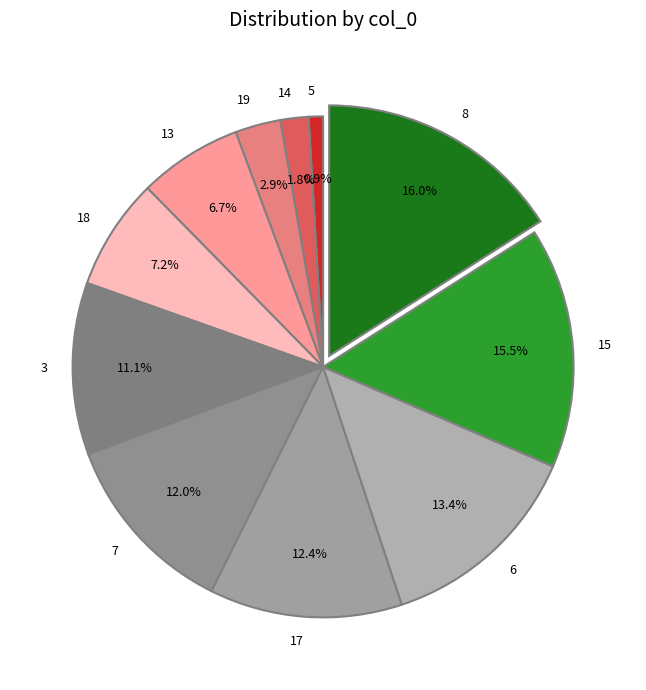

Is there a majority slice in this chart?

No